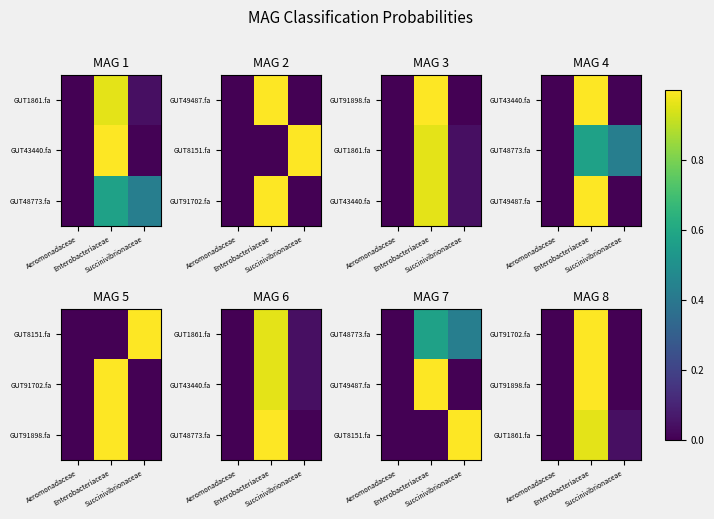

Count the number of categories in the chart.

3